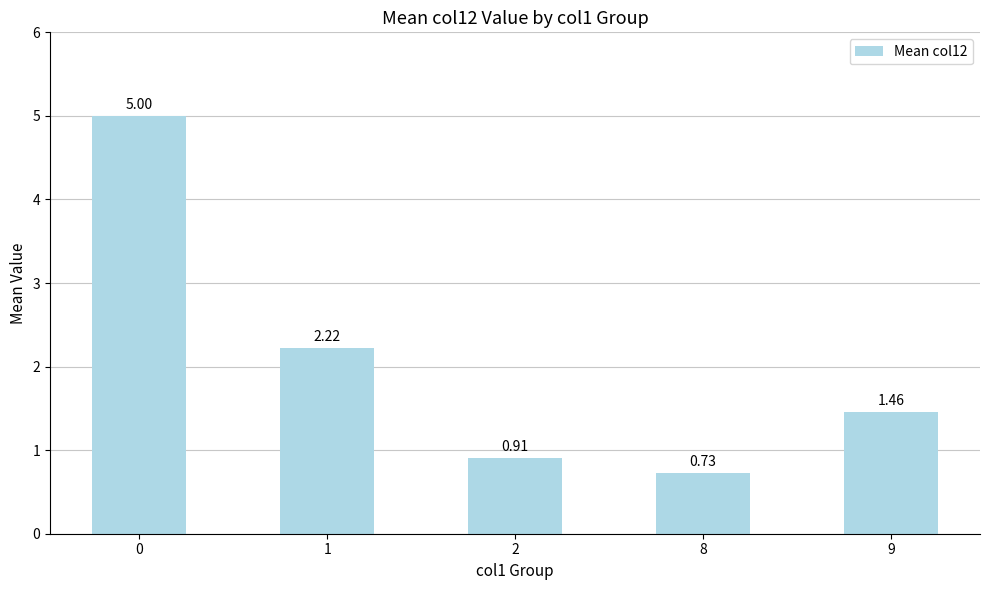

What is the change in value from 2 to 8?

-0.2